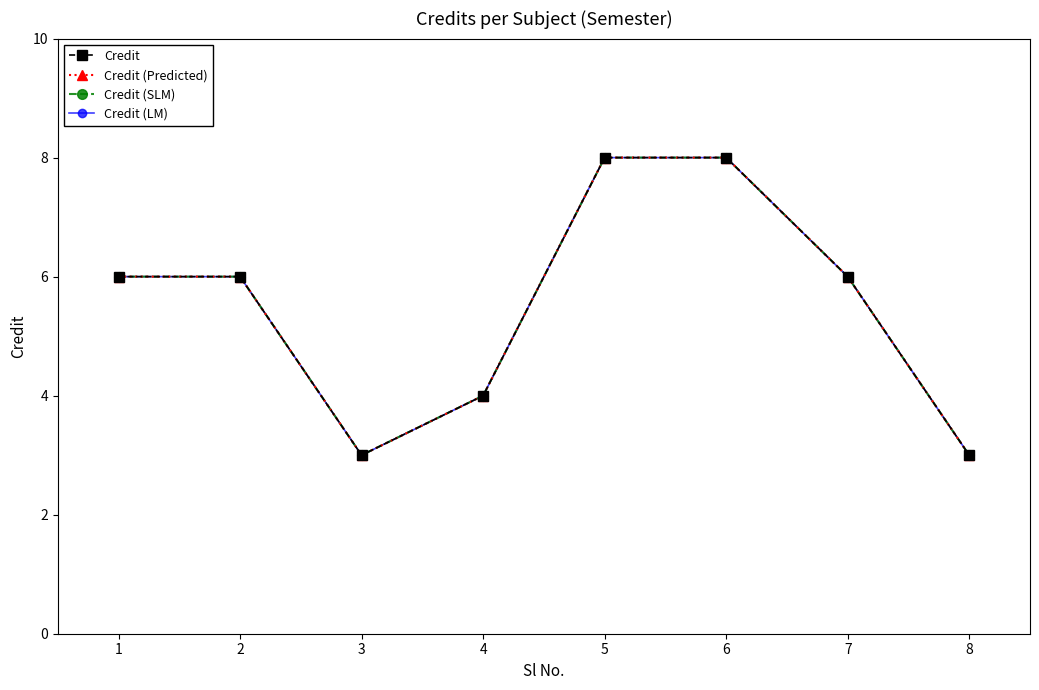

What are all the series names shown in the legend?

Credit, Credit (Predicted), Credit (SLM), Credit (LM)